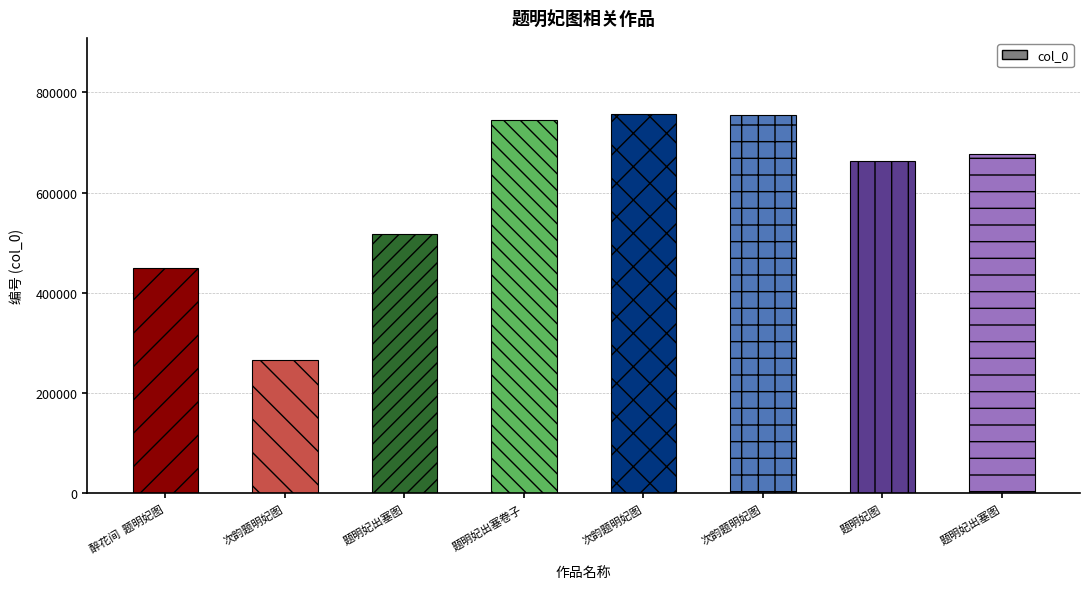

What is the average value?

603540